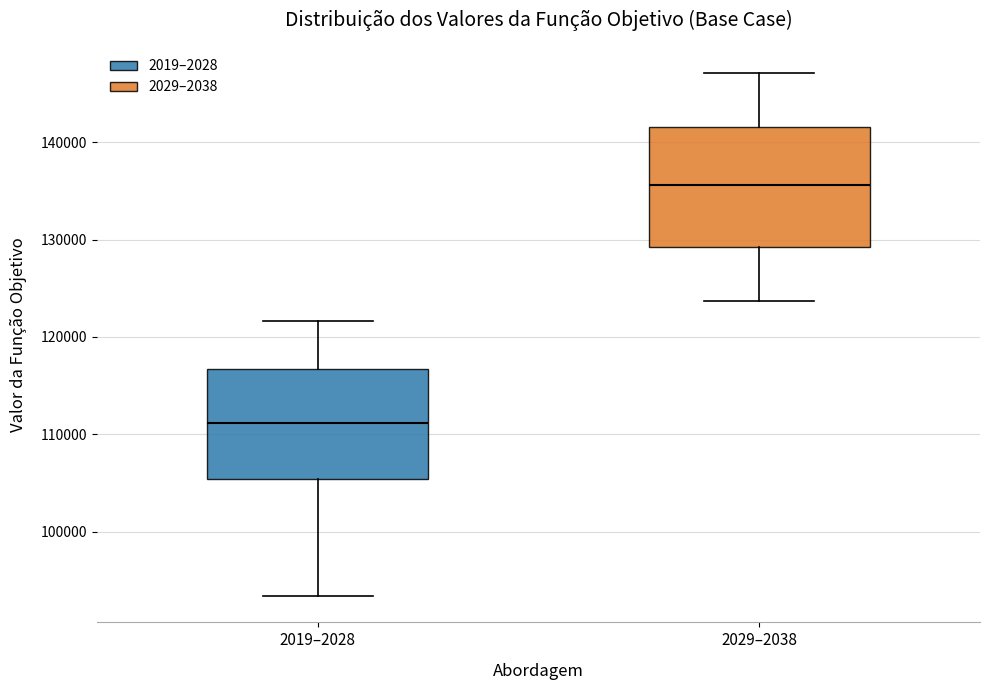

Where does the lower whisker of the box for 2029–2038 end on the y-axis? The values are not printed on the chart, so give them approximately, as read against the axis.

124000